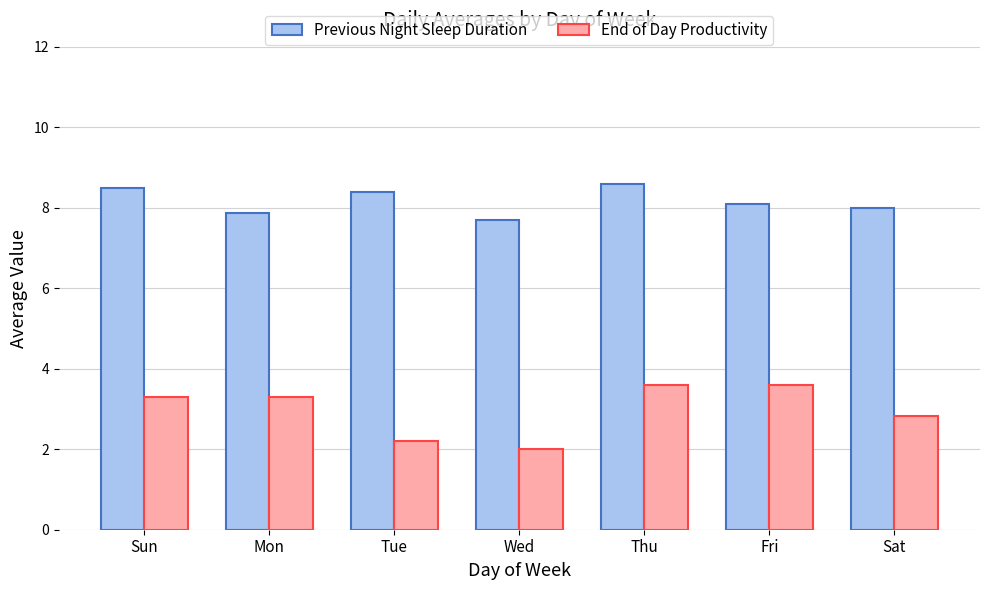

The End of Day Productivity series shows 1.5 at Tue. True or false?

False